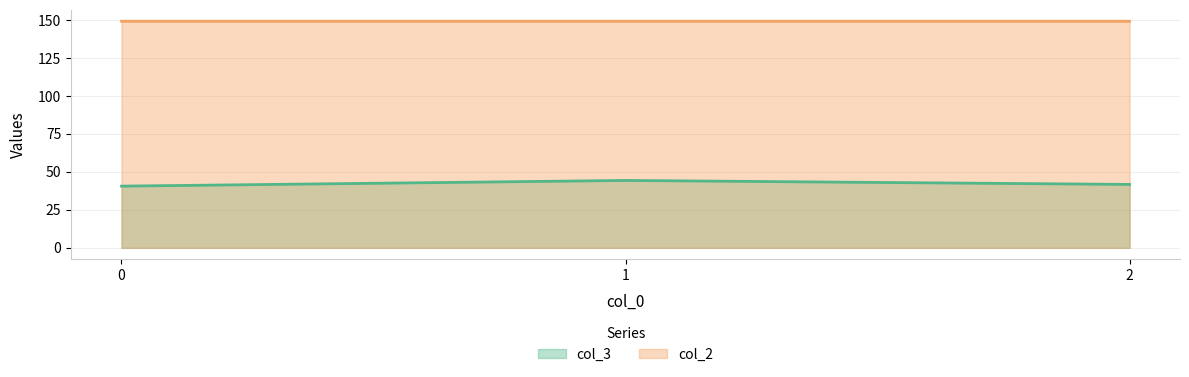

Is it true that col_3 equals 57.1 at 0?

False